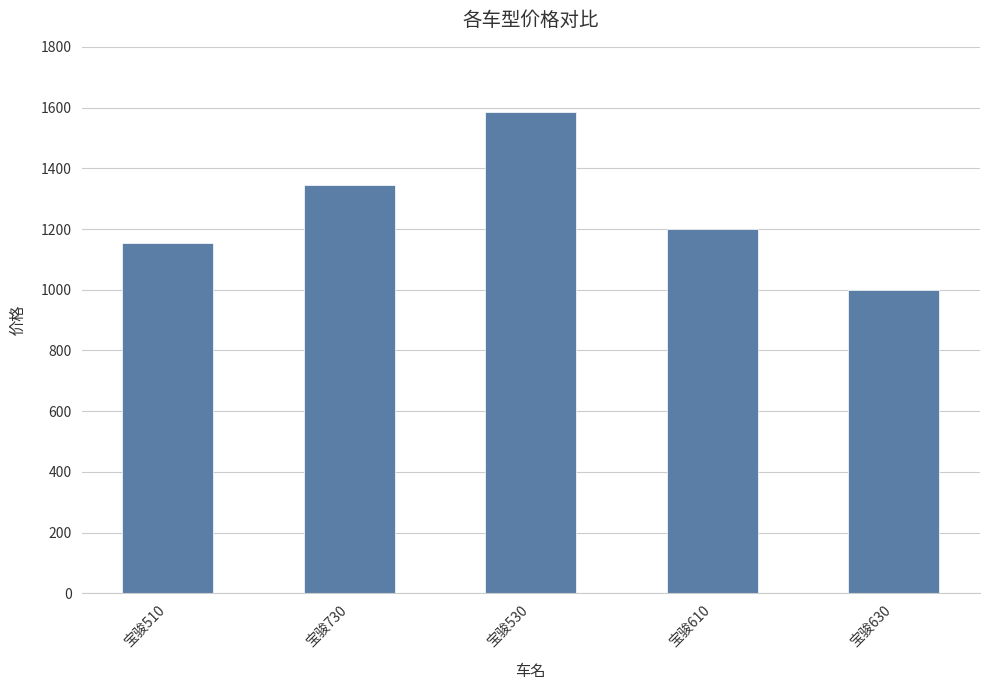

Reading left to right, what are all the values shown in this chart?

1153	1346	1587	1200	1000